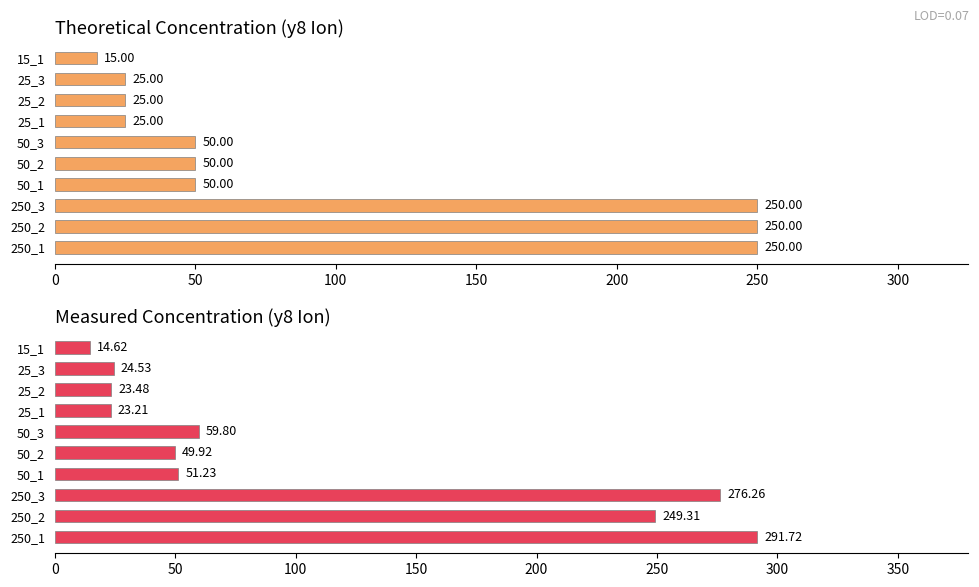

Does the chart contain stacked bars?

No